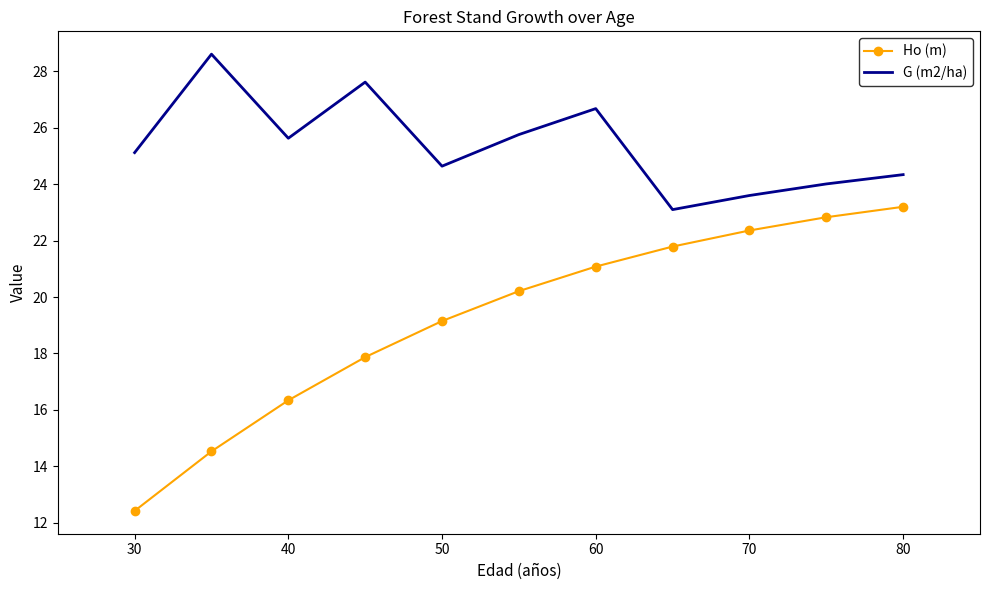

Rank the series by their average value, from highest to lowest.

G (m2/ha), Ho (m)